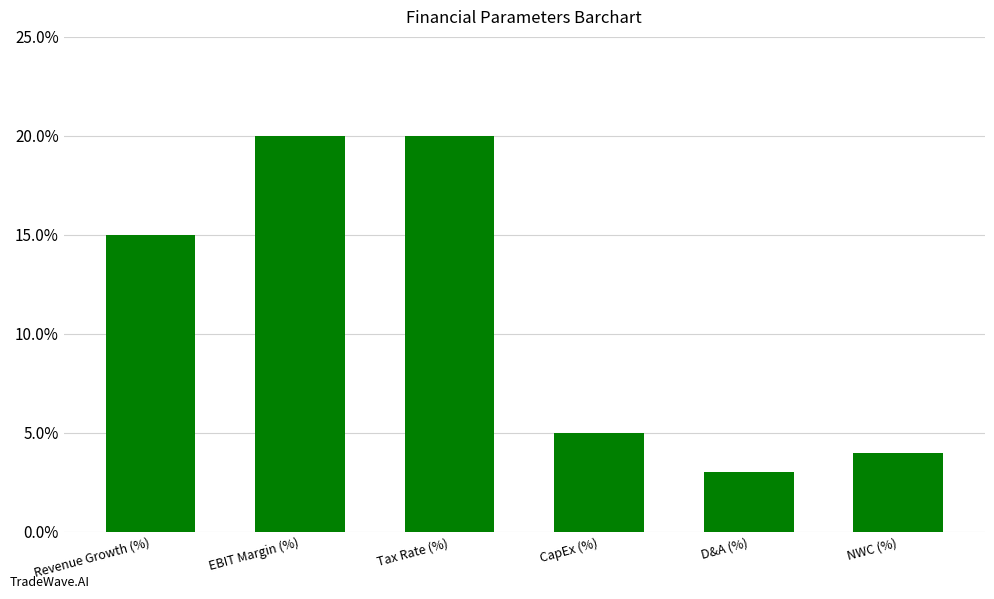

What is the average value?

11